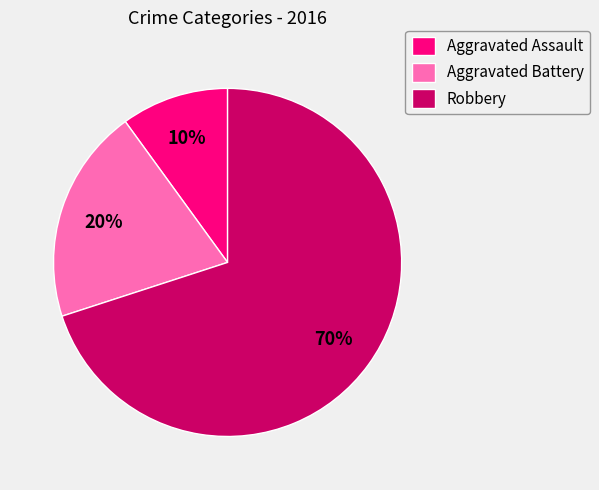

Approximately how many times larger is the value at Aggravated Assault compared to Robbery?

0.1